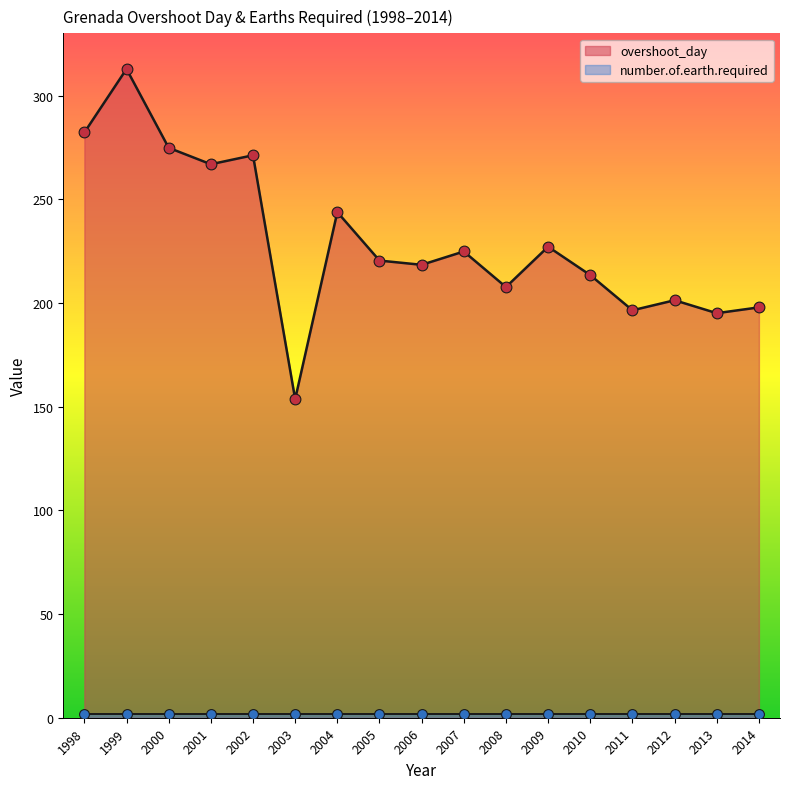

Approximately how many times larger is the value at 1999 compared to 2009?

1.4